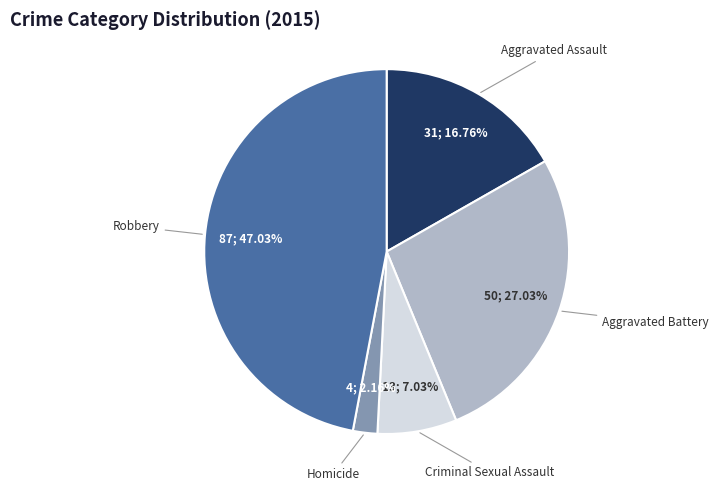

Does any single category account for the majority?

No